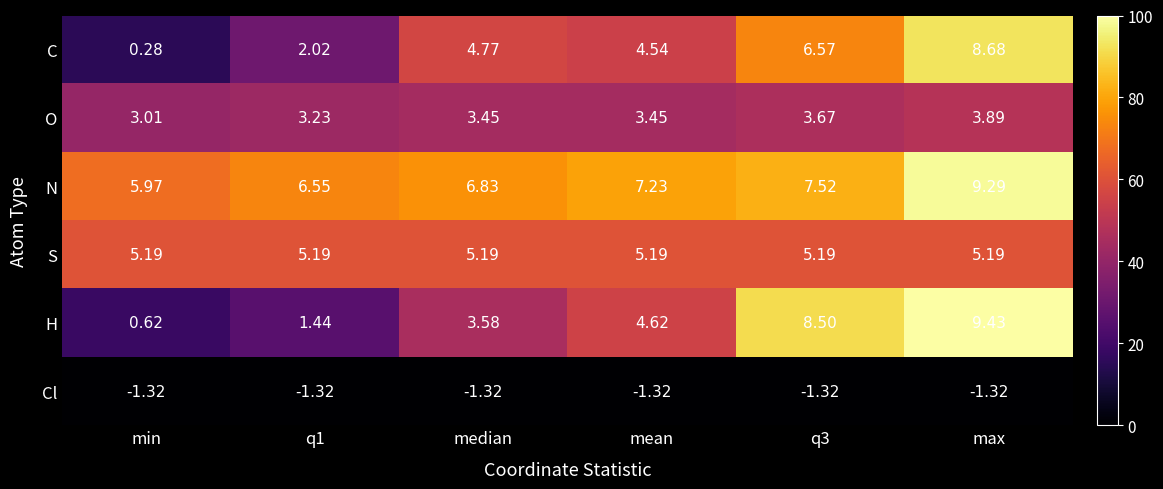

Rank the series by their maximum value, from lowest to highest.

Cl, O, S, C, N, H